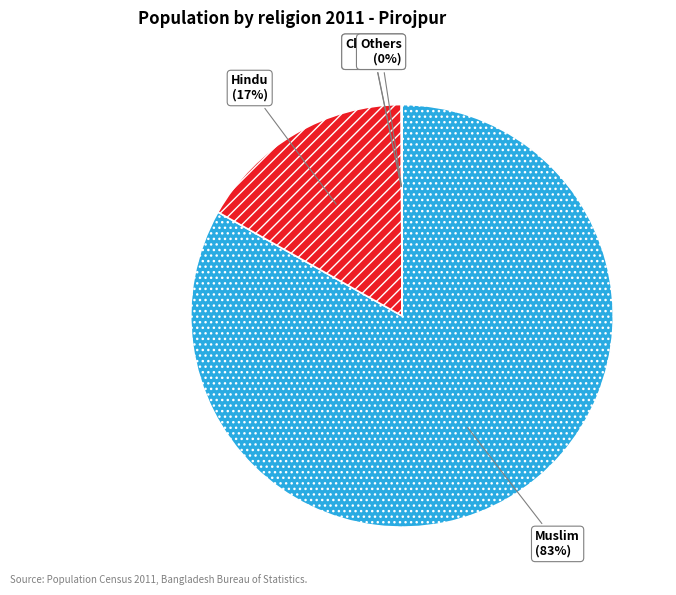

True or false: Hindu accounts for 8% of the total.

False